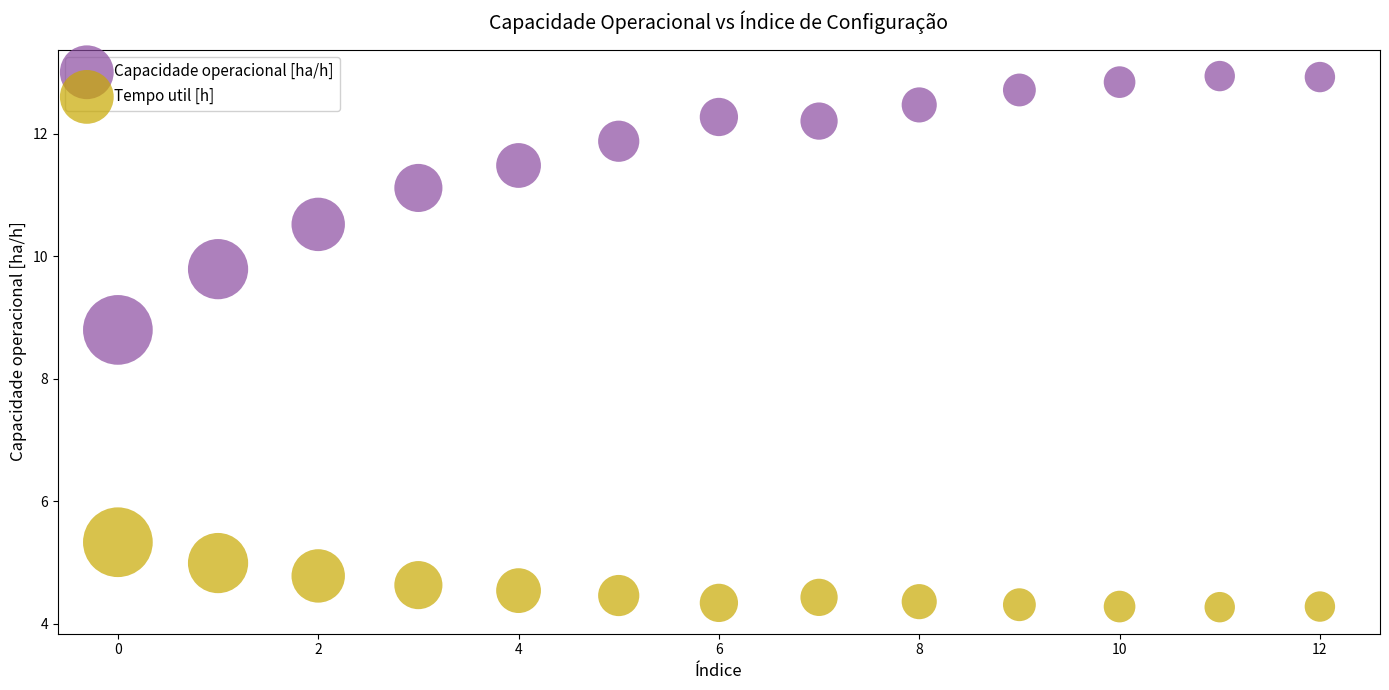

Which series has the widest spread of Y values?

Capacidade operacional [ha/h]